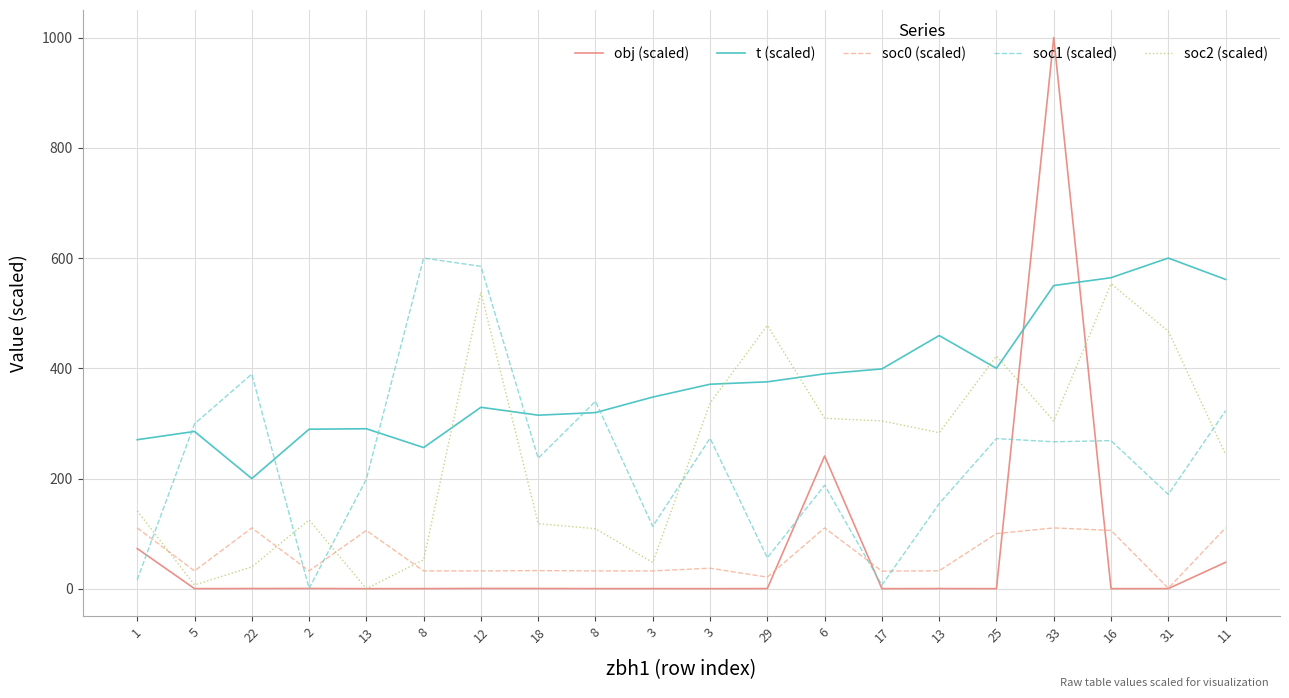

How many lines are shown in the chart?

5